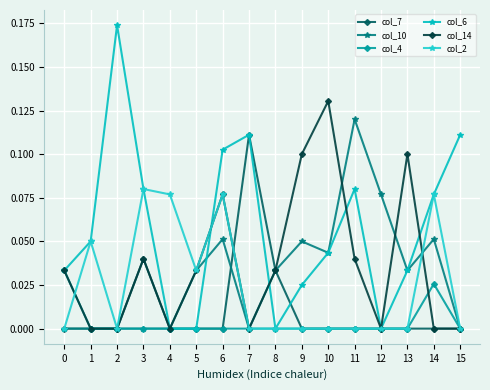

What is the difference between the highest and lowest values at 12?

0.1